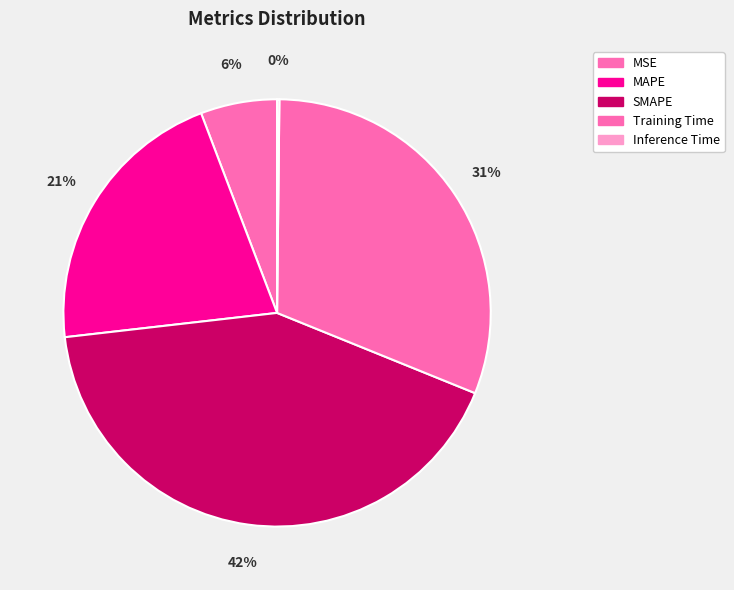

To the nearest percent, what is the difference between the Inference Time and Training Time slice percentages?

31%